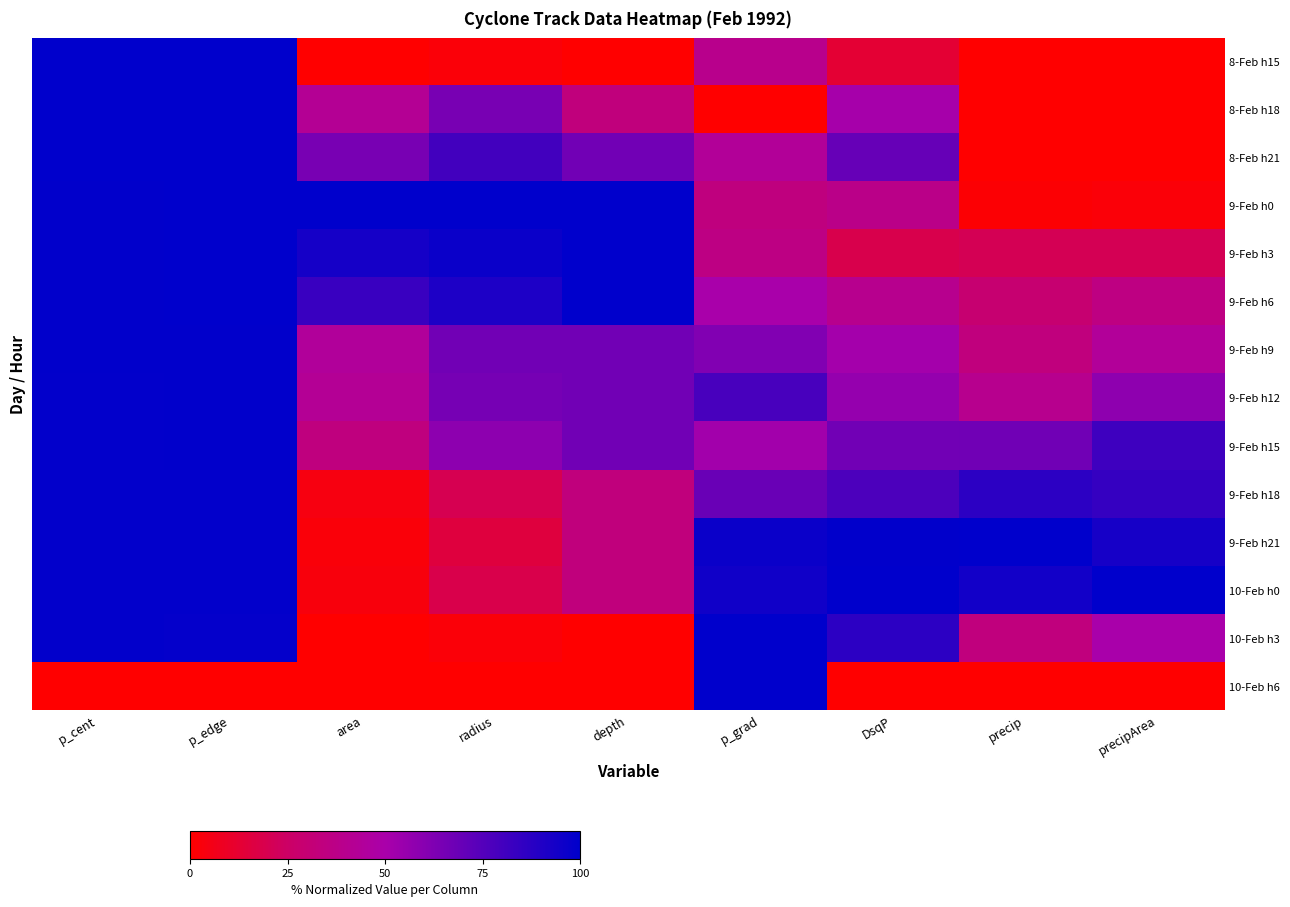

Reading left to right, extract all data points from this chart.

8-Feb h15: p_cent=1.0	p_edge=1.0	area=0.0	radius=0.0	depth=0.0	p_grad=0.4	DsqP=0.1	precip=0.0	precipArea=0.0
8-Feb h18: p_cent=1.0	p_edge=1.0	area=0.4	radius=0.6	depth=0.3	p_grad=0.0	DsqP=0.5	precip=0.0	precipArea=0.0
8-Feb h21: p_cent=1.0	p_edge=1.0	area=0.6	radius=0.8	depth=0.7	p_grad=0.4	DsqP=0.7	precip=0.0	precipArea=0.0
9-Feb h0: p_cent=1.0	p_edge=1.0	area=1.0	radius=1.0	depth=1.0	p_grad=0.3	DsqP=0.4	precip=0.0	precipArea=0.0
9-Feb h3: p_cent=1.0	p_edge=1.0	area=0.9	radius=1.0	depth=1.0	p_grad=0.4	DsqP=0.2	precip=0.2	precipArea=0.2
9-Feb h6: p_cent=1.0	p_edge=1.0	area=0.8	radius=0.9	depth=1.0	p_grad=0.5	DsqP=0.4	precip=0.3	precipArea=0.4
9-Feb h9: p_cent=1.0	p_edge=1.0	area=0.4	radius=0.7	depth=0.7	p_grad=0.6	DsqP=0.5	precip=0.3	precipArea=0.4
9-Feb h12: p_cent=1.0	p_edge=1.0	area=0.4	radius=0.7	depth=0.7	p_grad=0.8	DsqP=0.6	precip=0.4	precipArea=0.6
9-Feb h15: p_cent=1.0	p_edge=1.0	area=0.3	radius=0.6	depth=0.7	p_grad=0.5	DsqP=0.7	precip=0.7	precipArea=0.8
9-Feb h18: p_cent=1.0	p_edge=1.0	area=0.0	radius=0.2	depth=0.3	p_grad=0.7	DsqP=0.8	precip=0.9	precipArea=0.8
9-Feb h21: p_cent=1.0	p_edge=1.0	area=0.0	radius=0.2	depth=0.3	p_grad=1.0	DsqP=1.0	precip=1.0	precipArea=0.9
10-Feb h0: p_cent=1.0	p_edge=1.0	area=0.0	radius=0.2	depth=0.3	p_grad=1.0	DsqP=1.0	precip=0.9	precipArea=1.0
10-Feb h3: p_cent=1.0	p_edge=1.0	area=0.0	radius=0.0	depth=0.0	p_grad=1.0	DsqP=0.9	precip=0.3	precipArea=0.5
10-Feb h6: p_cent=0.0	p_edge=0.0	area=0.0	radius=0.0	depth=0.0	p_grad=1.0	DsqP=0.0	precip=0.0	precipArea=0.0